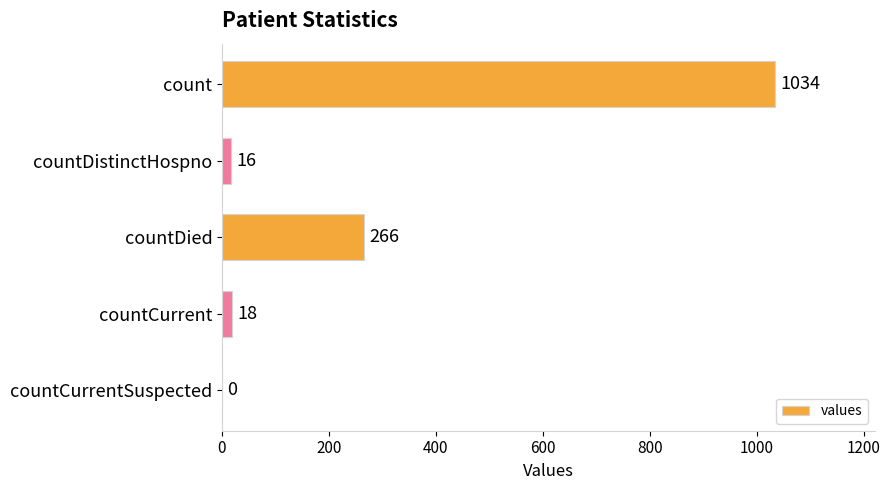

How many values are above zero?

4